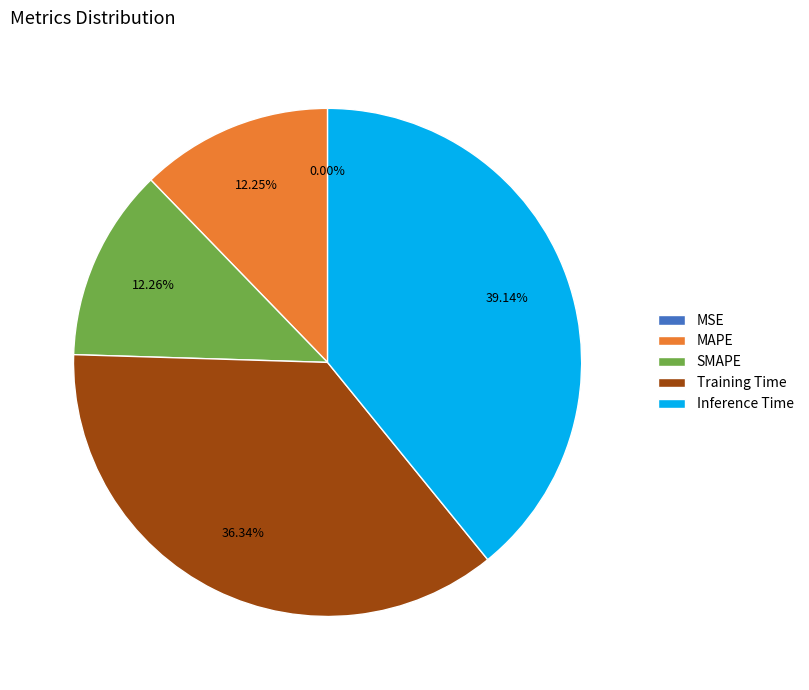

Which slice is the largest?

Inference Time